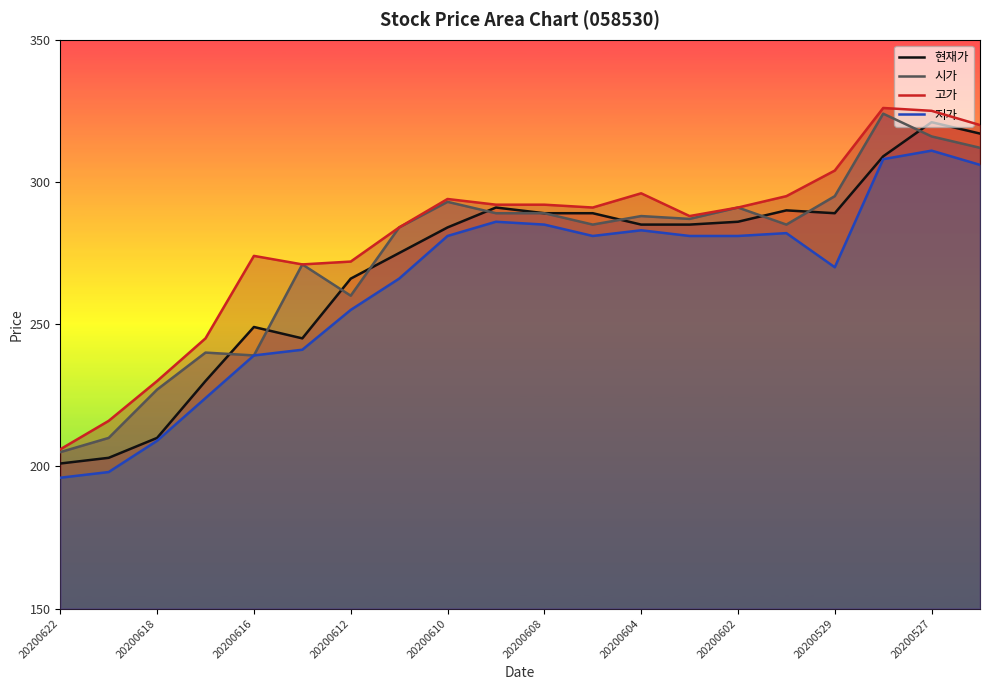

List the series in order of their peak value, lowest first.

저가, 현재가, 시가, 고가